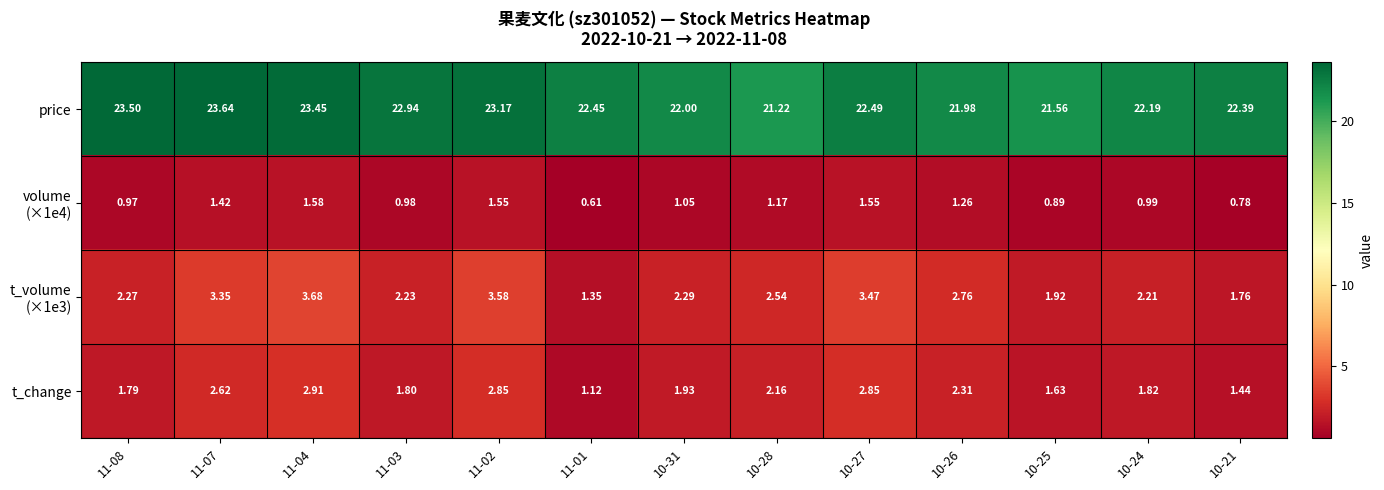

Between 11-07 and 10-27, which series saw the biggest shift?

price